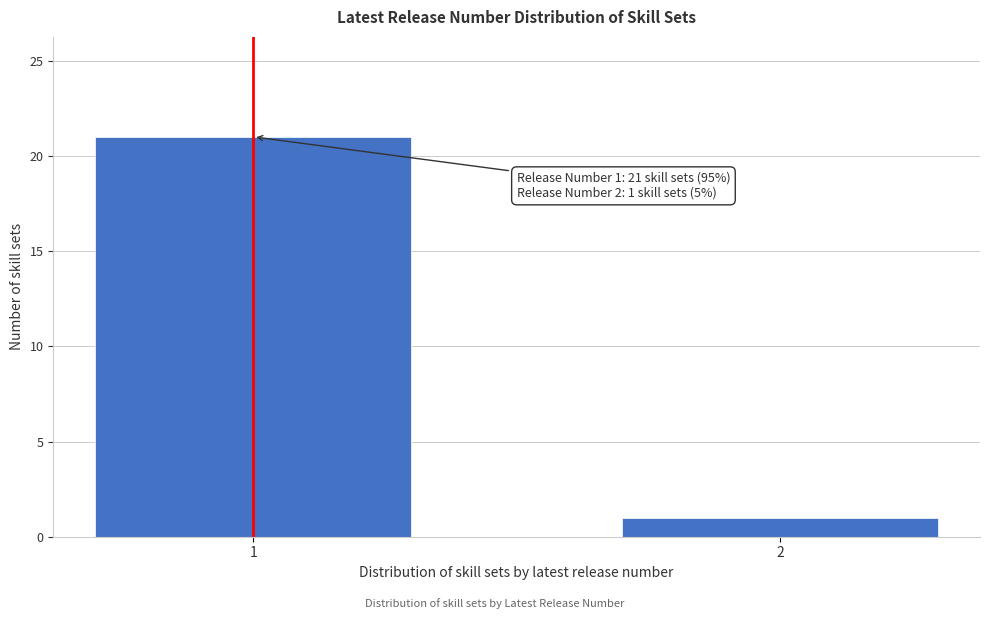

Reading left to right, what are all the values shown in this chart?

1=21	2=1